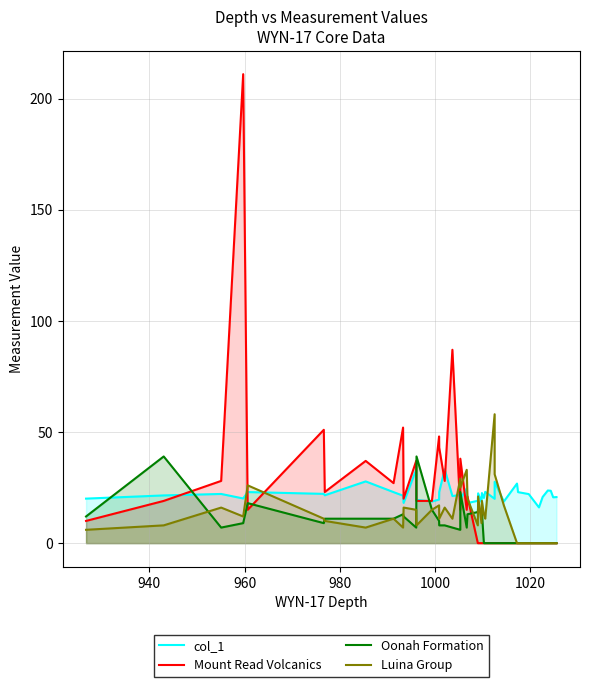

What is the lowest value of the col_1 series?

16.1